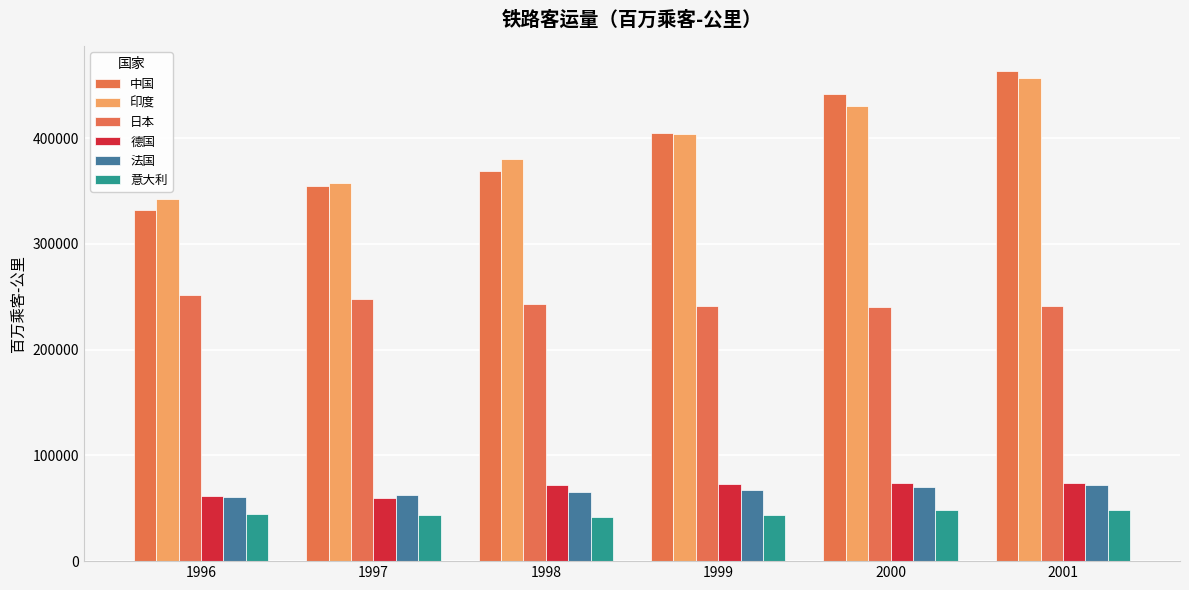

What is the value of the 印度 bar at the 6th from the left?

457022.0